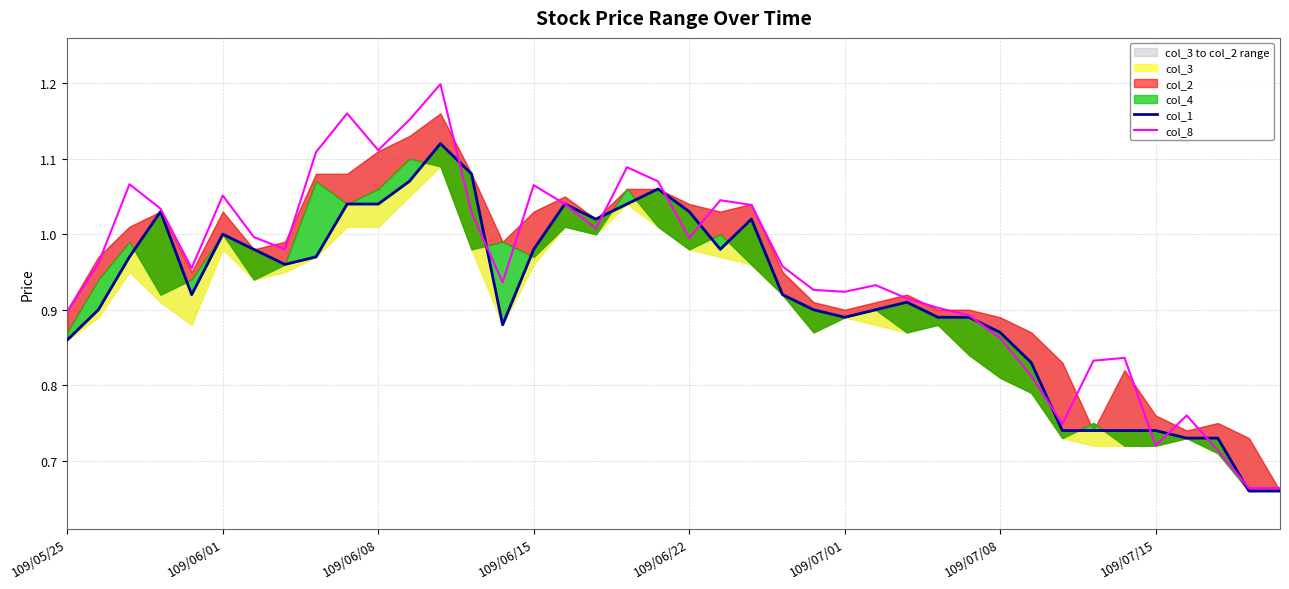

Is it true that col_8 equals 0.2 at 109/06/22?

False